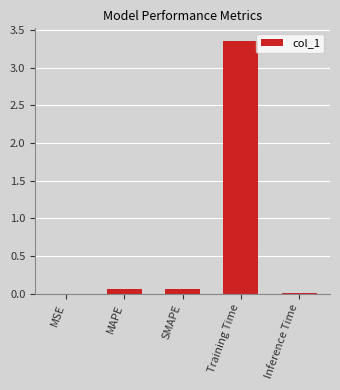

Is it true that the value at Training Time is 4.9?

False